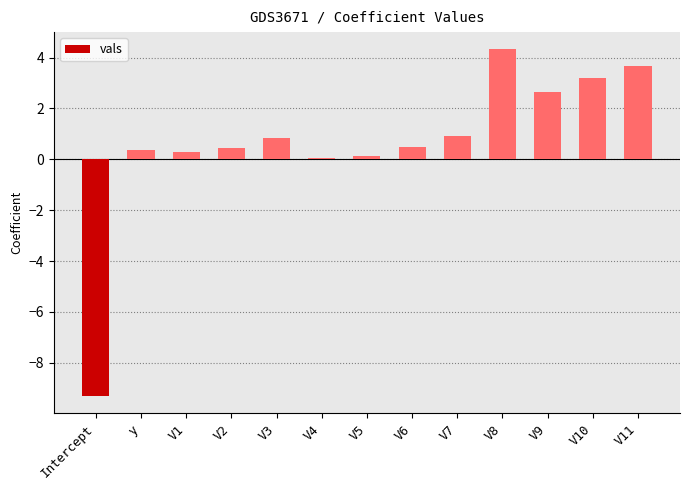

What is the difference between the maximum and minimum values?

13.6